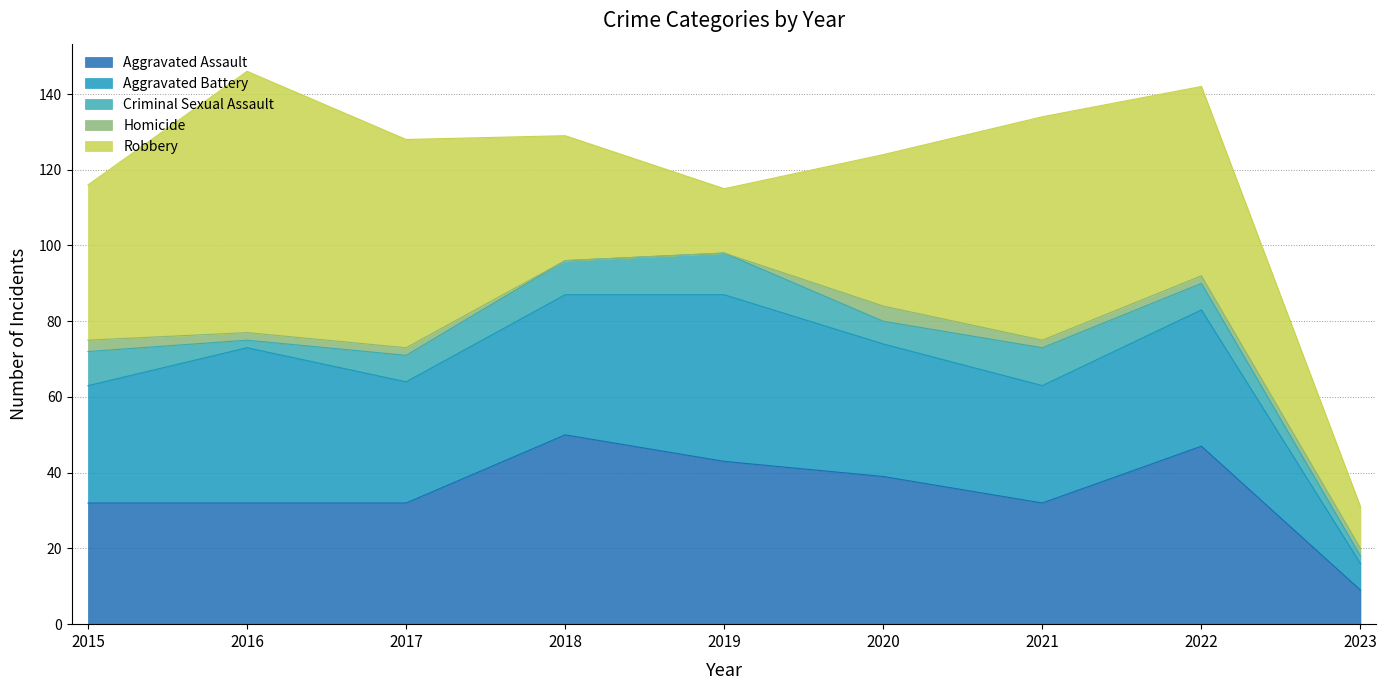

True or false: Robbery and Aggravated Assault cross at least once.

True